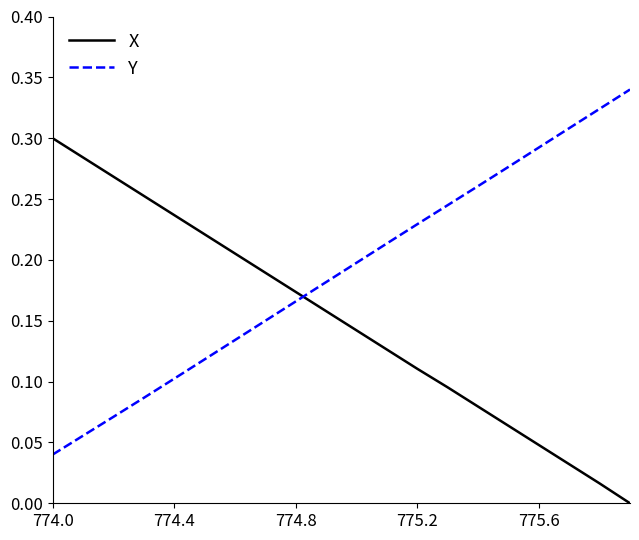

How many intersections are there between X and Y?

1